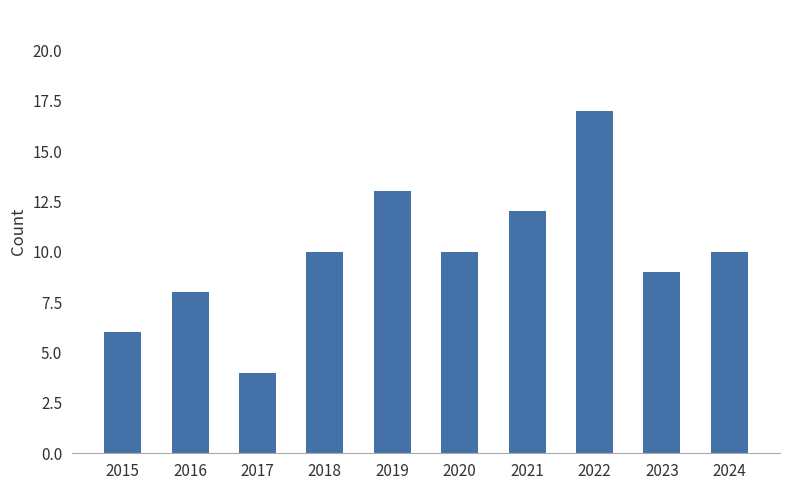

How many bars are there in total?

10